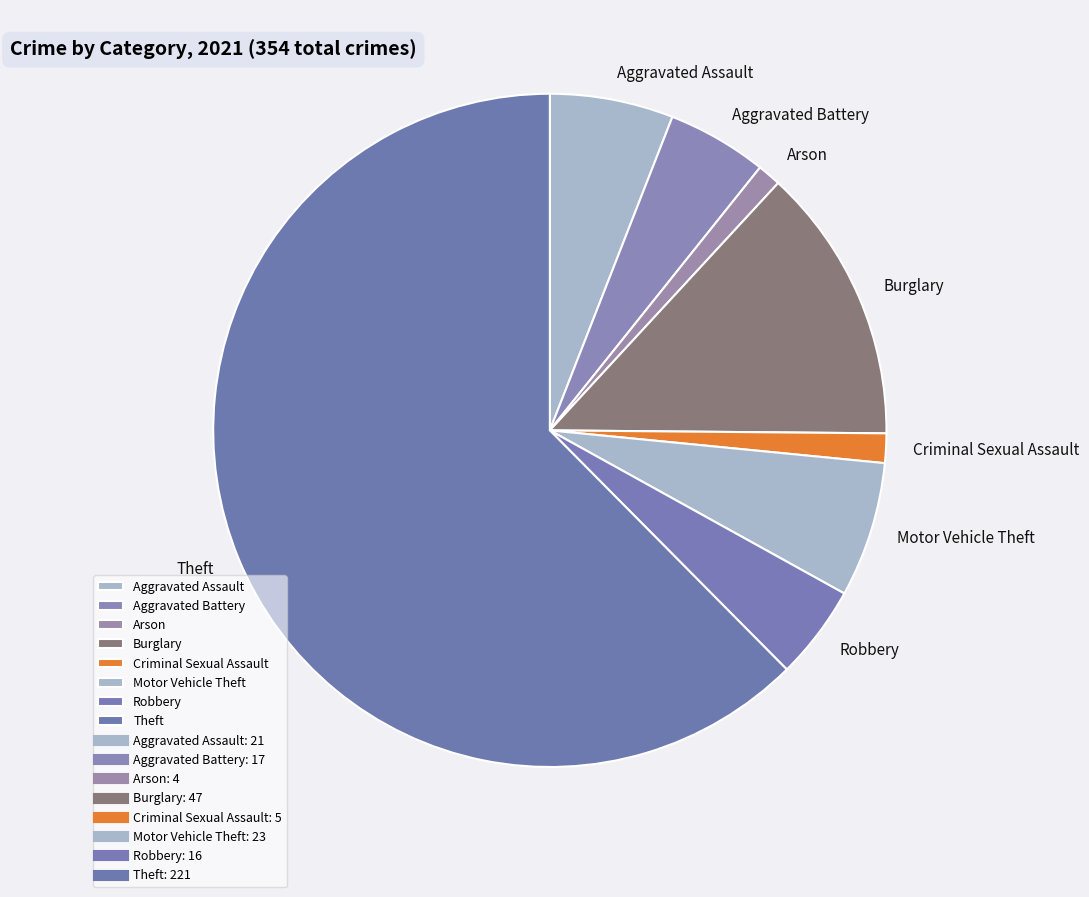

The Motor Vehicle Theft slice represents 1% of the pie. True or false?

False